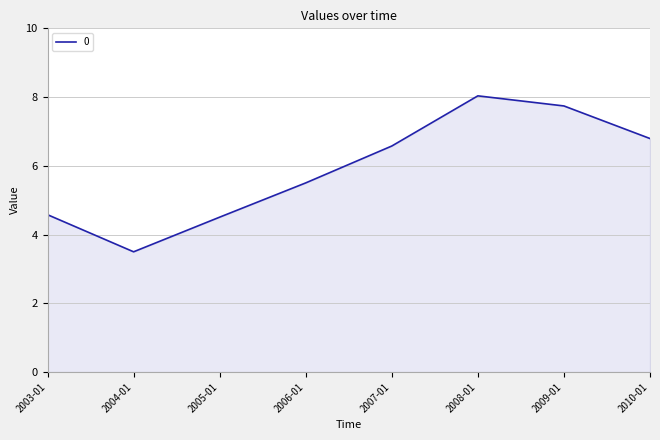

What is the difference between the second highest and second lowest values?

3.2